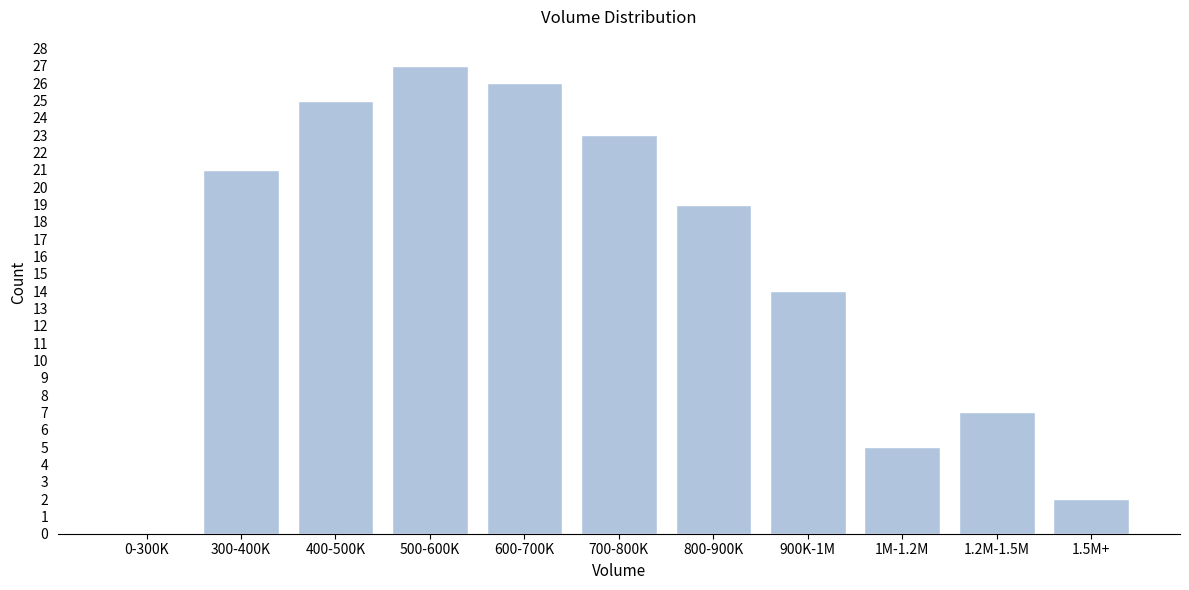

Reading right to left, transcribe all the data shown in this chart.

1.5M+=2	1.2M-1.5M=7	1M-1.2M=5	900K-1M=14	800-900K=19	700-800K=23	600-700K=26	500-600K=27	400-500K=25	300-400K=21	0-300K=0